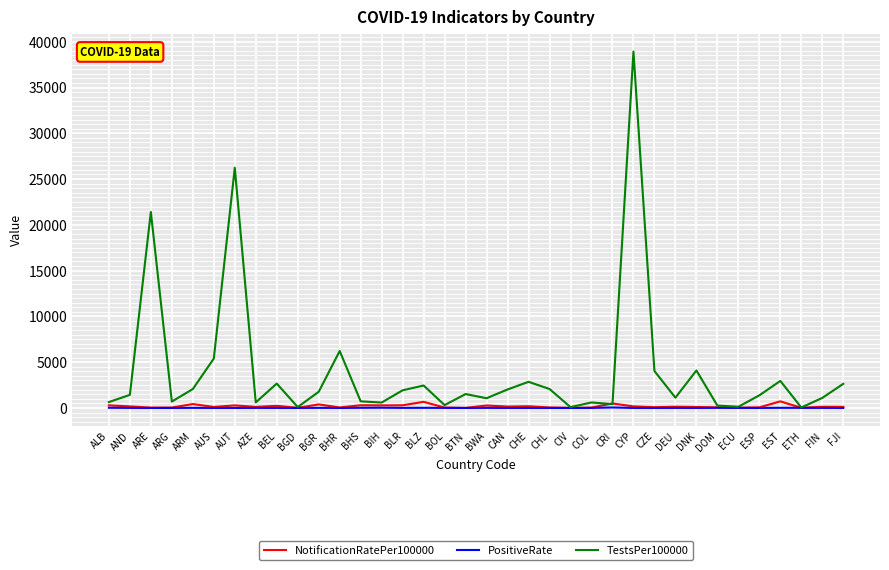

Which series has the widest spread of values?

TestsPer100000